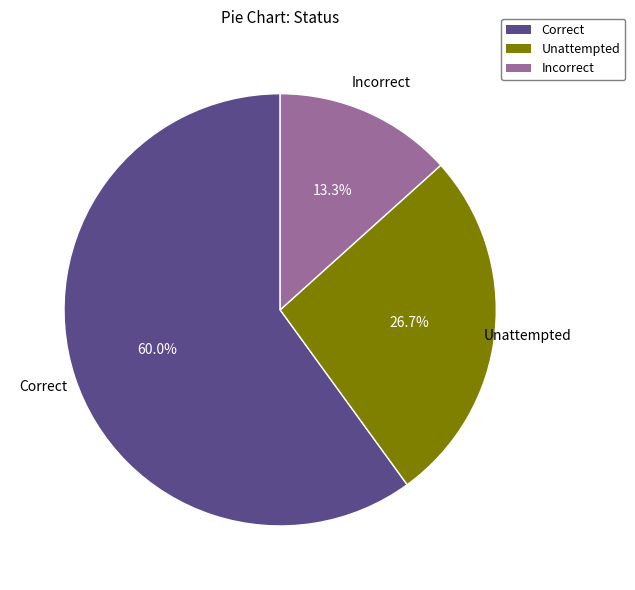

What is the majority slice?

Correct